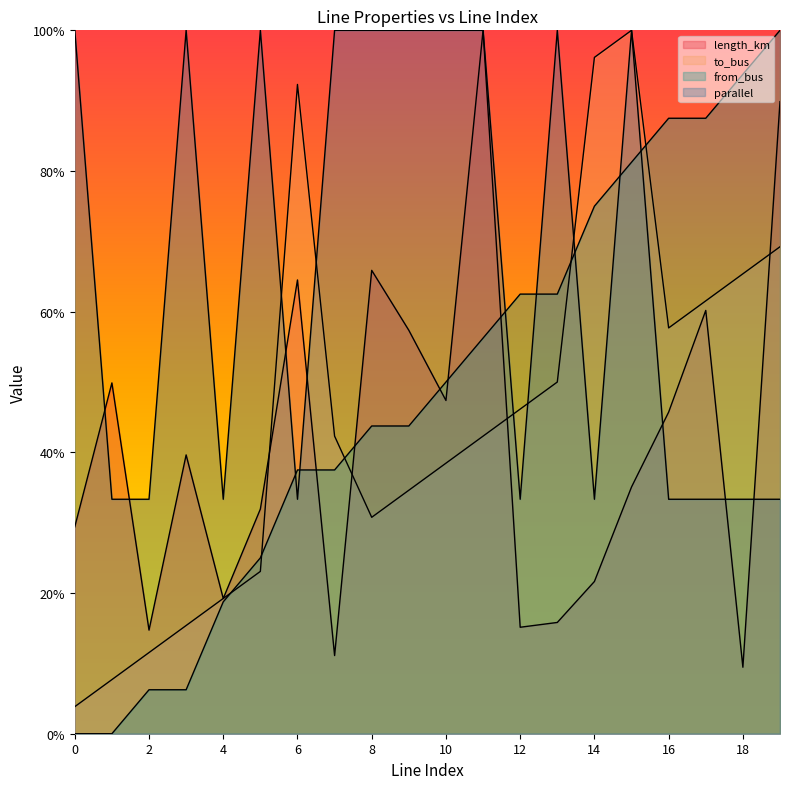

What is the difference between the maximum and minimum values in the to_bus series?

1.0